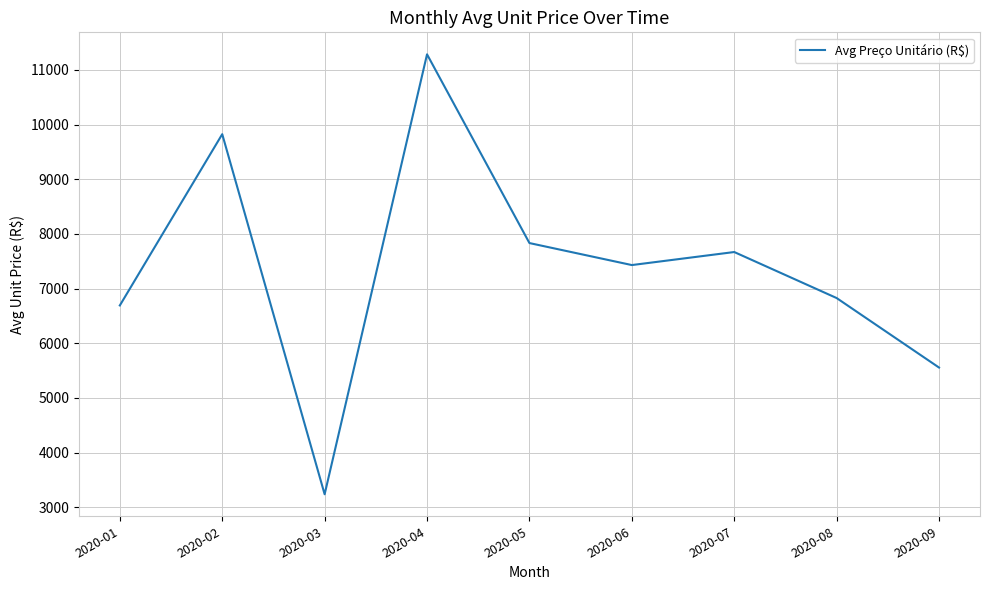

Reading left to right, extract all data points from this chart.

2020-01=6692.5	2020-02=9824.7	2020-03=3239.0	2020-04=11285.0	2020-05=7833.3	2020-06=7431.0	2020-07=7669.4	2020-08=6827.8	2020-09=5556.5